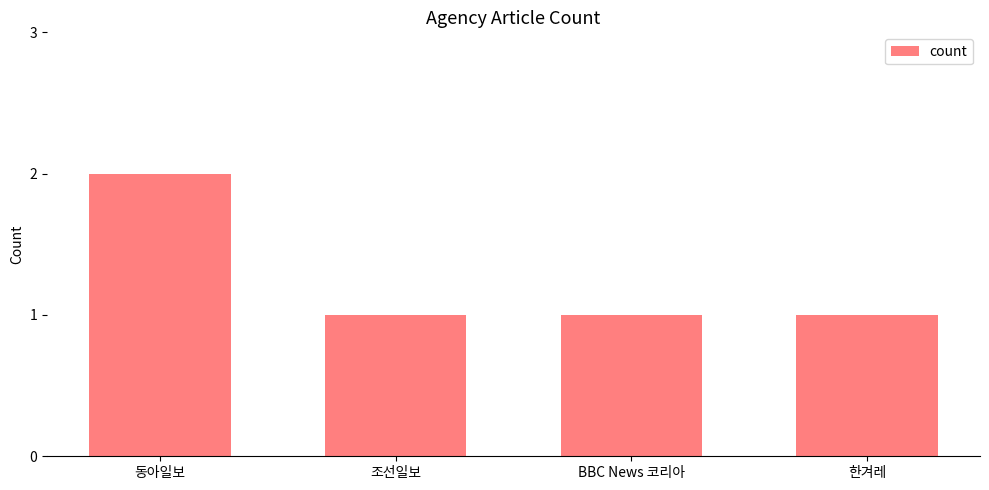

What is the sum of the values at 동아일보 and 한겨레?

3